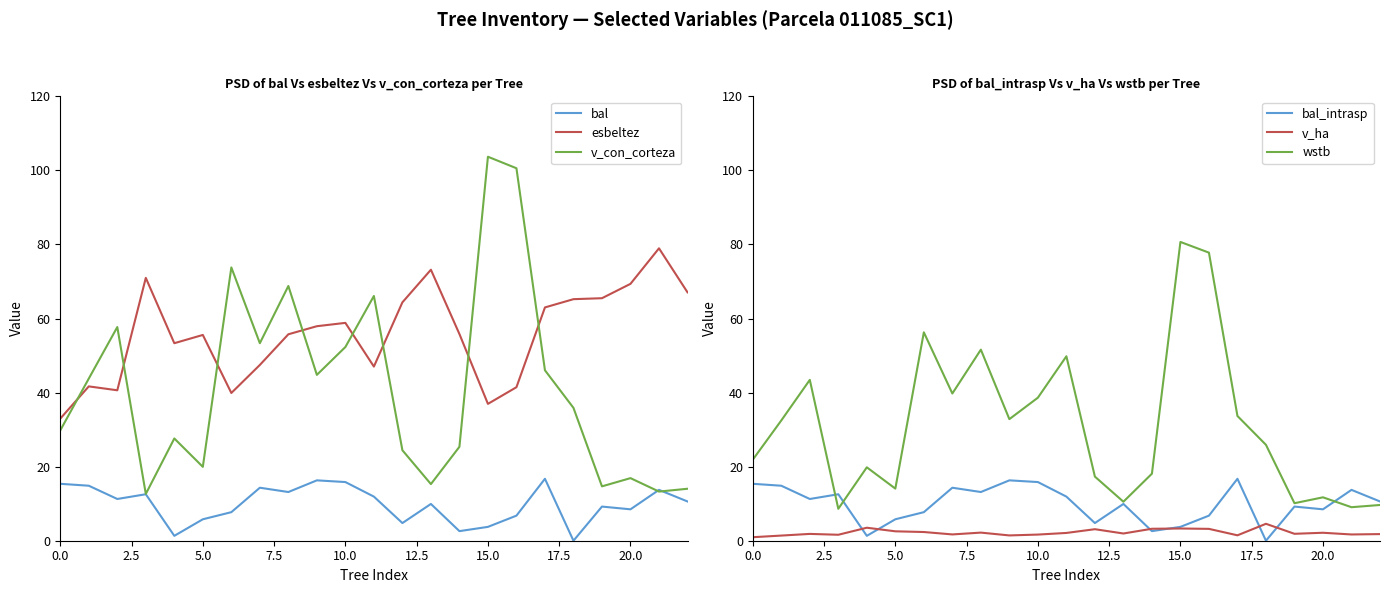

True or false: bal_intrasp has a value of 0.0 at 18.

True